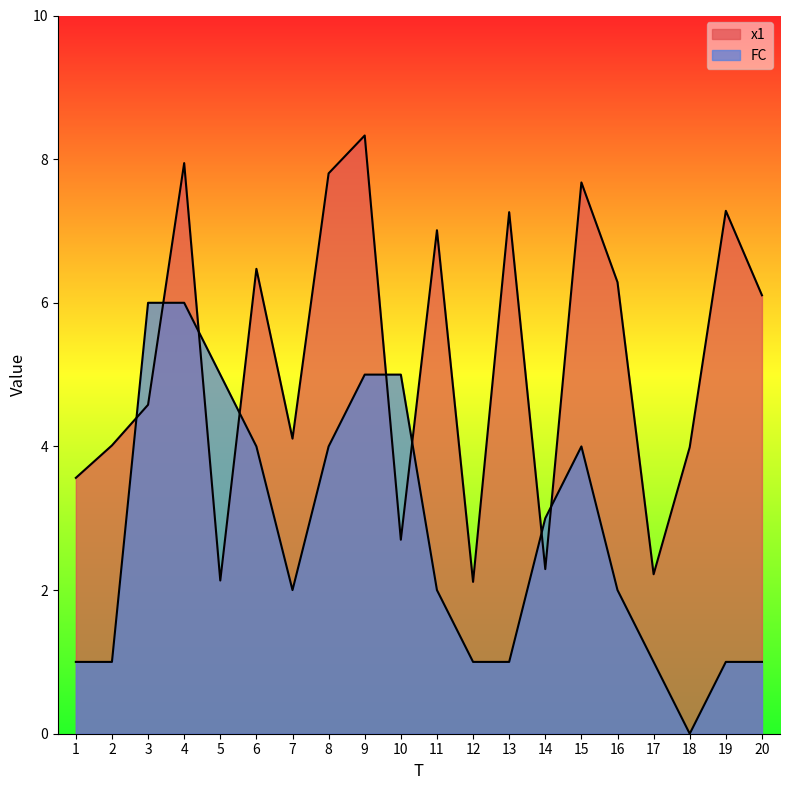

At how many categories does at least one series exceed 5?

11